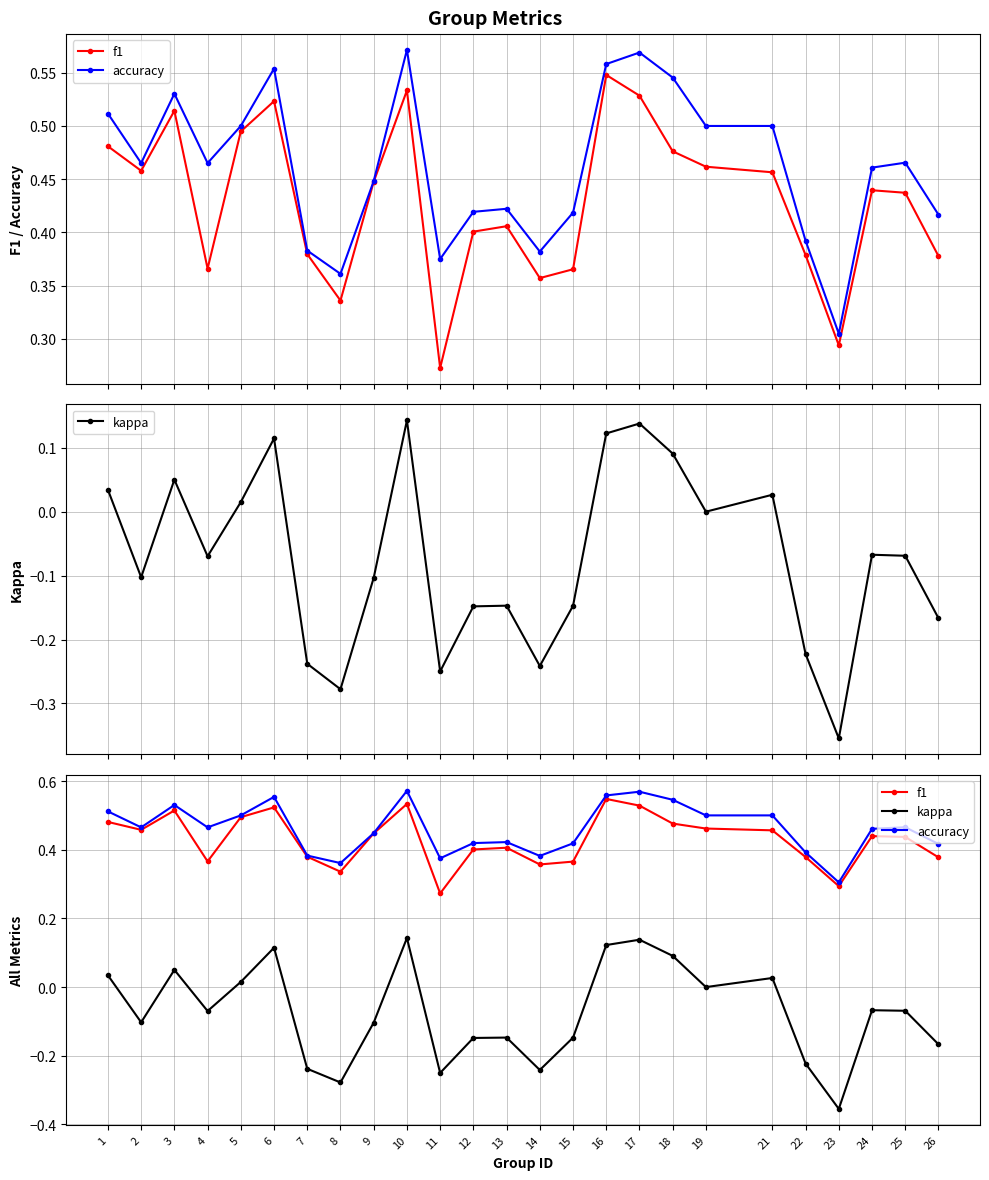

Is the value of f1 at 10 greater than the value of kappa at 19?

Yes